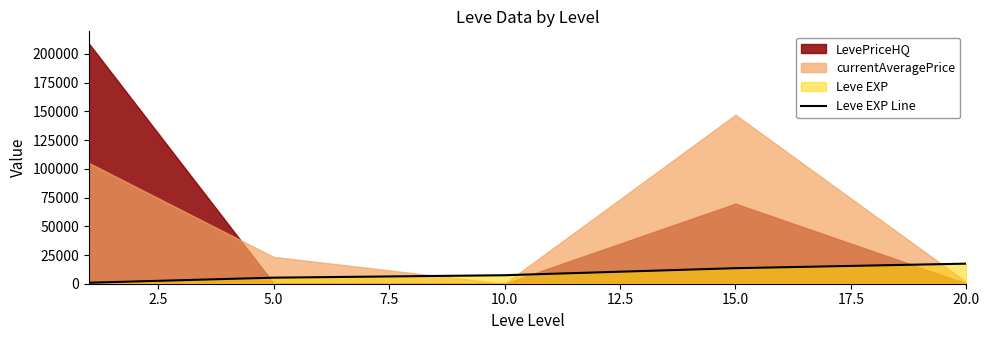

The value of Leve EXP Line at 20.0 is 17486.7. True or false?

True